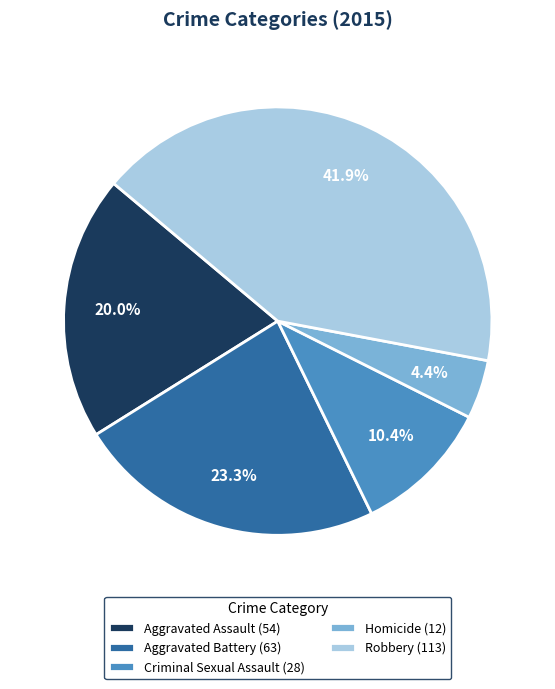

How many segments does this pie chart have?

5